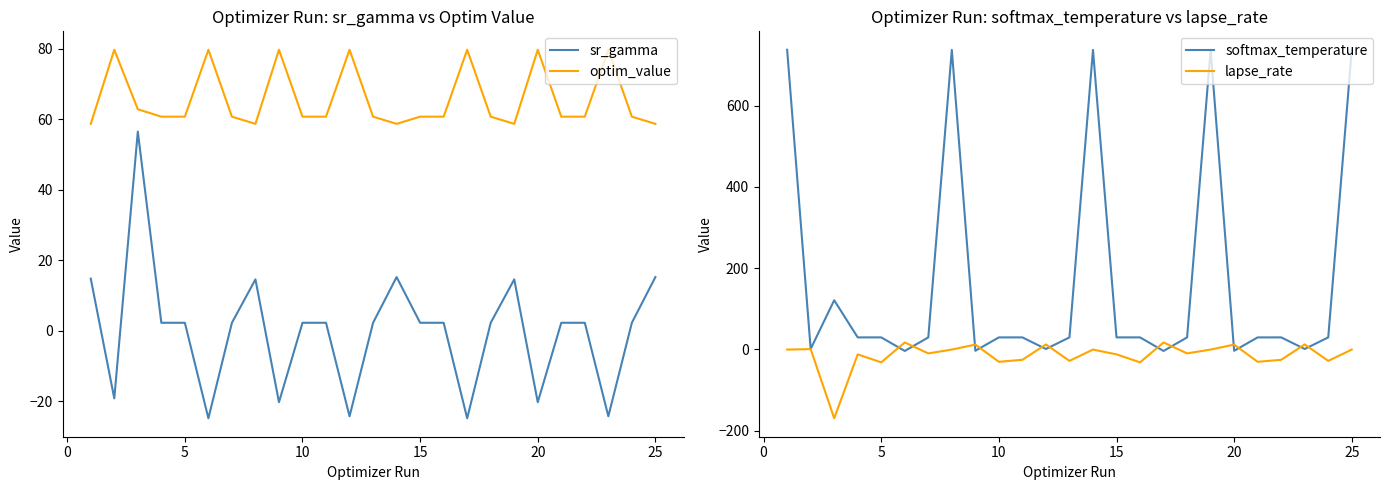

True or false: optim_value has a value of 60.7 at 5.

True